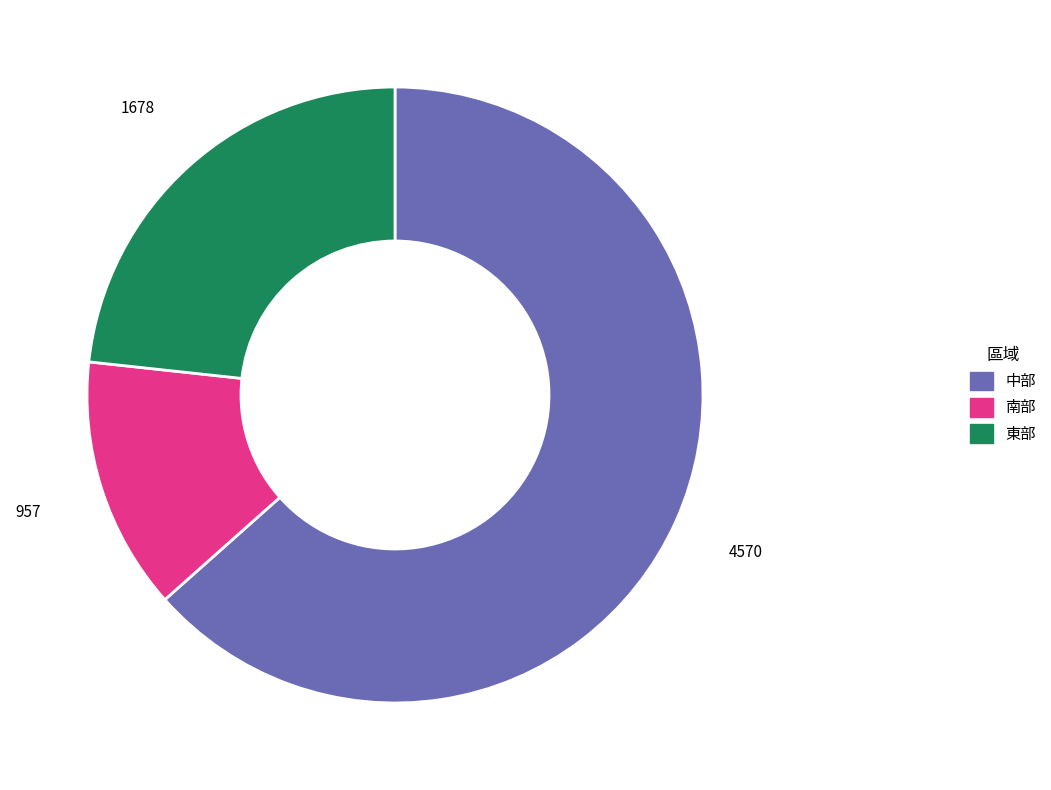

Which category has the biggest portion of the pie?

中部